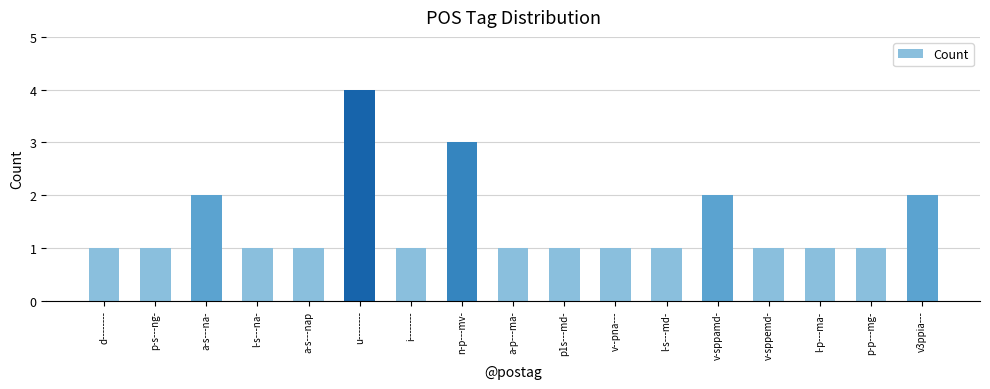

What is the maximum value shown in the chart?

4